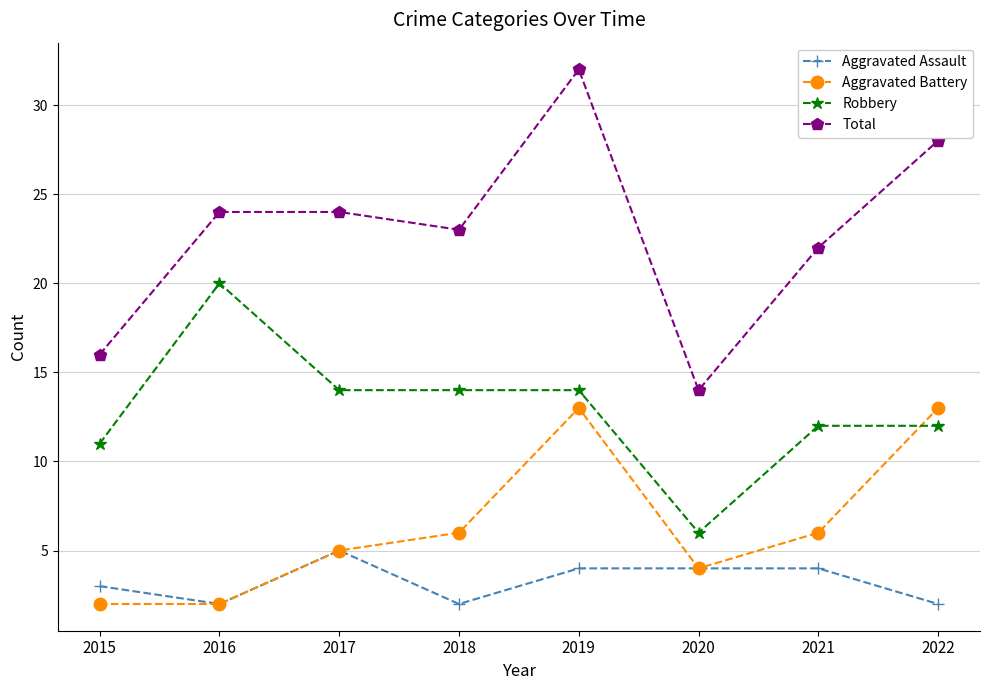

What is the value of the Aggravated Assault point at the 2nd from the left?

2